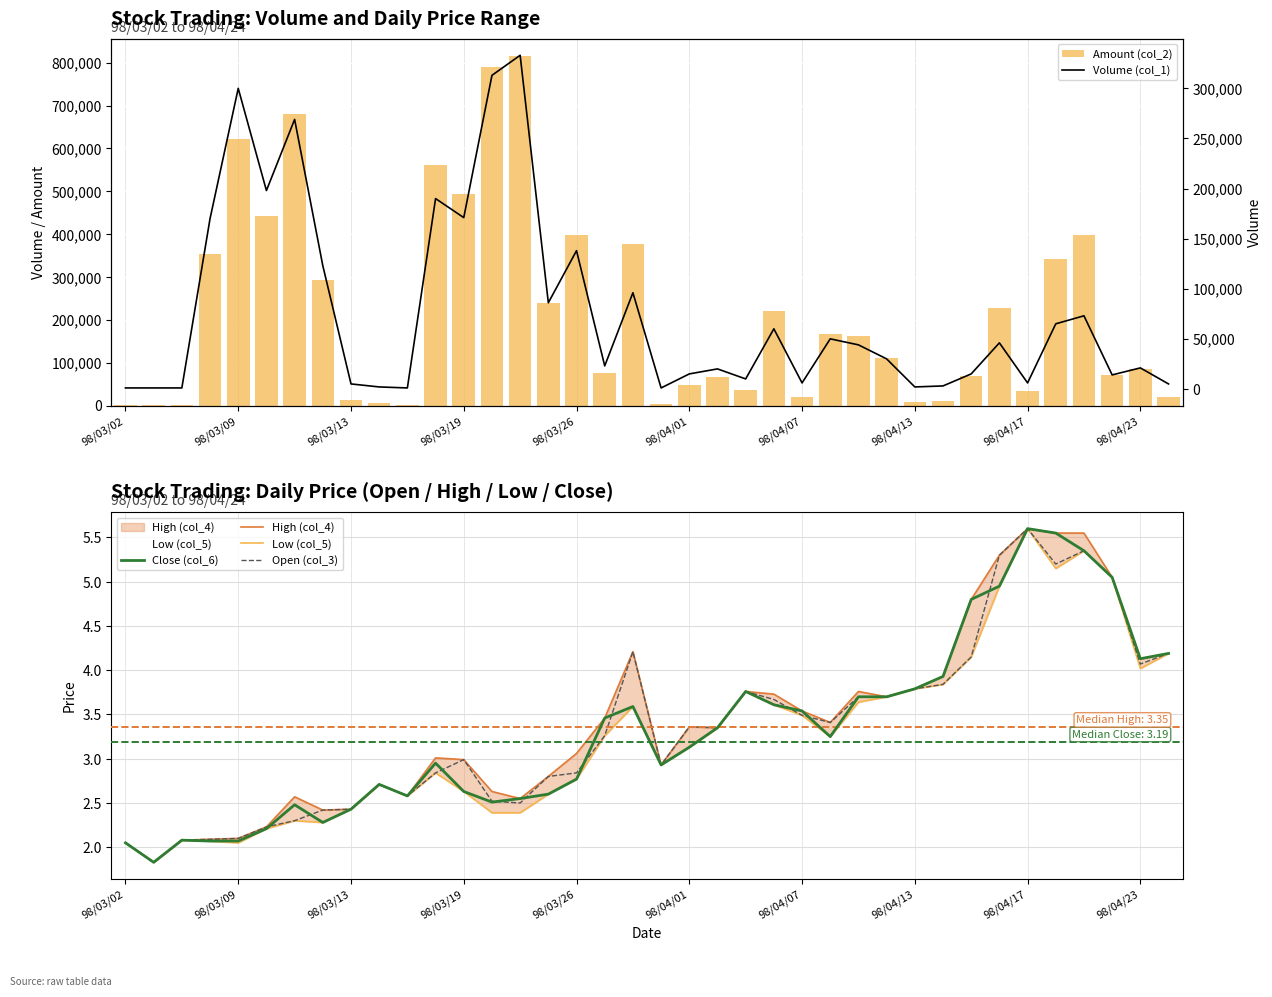

Reading left to right, transcribe all the data shown in this chart.

Amount (col_2): 2050.0	1830.0	2080.0	353880.0	622970.0	441380.0	679930.0	292640.0	12150.0	5420.0	2580.0	560370.0	494130.0	791010.0	815450.0	238400.0	398130.0	76940.0	376560.0	2930.0	48100.0	67000.0	37600.0	220200.0	21190.0	167300.0	162680.0	111000.0	7580.0	11610.0	68750.0	228380.0	33600.0	341000.0	398450.0	70700.0	85620.0	20950.0
Close (col_6): 2.0	1.8	2.1	2.1	2.1	2.2	2.5	2.3	2.4	2.7	2.6	3.0	2.6	2.5	2.5	2.6	2.8	3.5	3.6	2.9	3.1	3.4	3.8	3.6	3.5	3.2	3.7	3.7	3.8	3.9	4.8	5.0	5.6	5.5	5.3	5.0	4.1	4.2
High (col_4): 2.0	1.8	2.1	2.1	2.1	2.2	2.6	2.4	2.4	2.7	2.6	3.0	3.0	2.6	2.5	2.8	3.1	3.5	4.2	2.9	3.4	3.4	3.8	3.7	3.5	3.4	3.8	3.7	3.8	3.9	4.8	5.3	5.6	5.5	5.5	5.0	4.1	4.2
Low (col_5): 2.0	1.8	2.1	2.1	2.0	2.2	2.3	2.3	2.4	2.7	2.6	2.8	2.6	2.4	2.4	2.6	2.8	3.3	3.6	2.9	3.1	3.4	3.8	3.6	3.5	3.2	3.6	3.7	3.8	3.8	4.2	5.0	5.6	5.2	5.3	5.0	4.0	4.2
Open (col_3): 2.0	1.8	2.1	2.1	2.1	2.2	2.3	2.4	2.4	2.7	2.6	2.8	3.0	2.5	2.5	2.8	2.8	3.3	4.2	2.9	3.4	3.4	3.8	3.7	3.5	3.4	3.7	3.7	3.8	3.8	4.2	5.3	5.6	5.2	5.3	5.0	4.1	4.2
Volume (col_1): 1000.0	1000.0	1000.0	170000.0	300000.0	198000.0	269000.0	123000.0	5000.0	2000.0	1000.0	190000.0	171000.0	313000.0	333000.0	86000.0	138000.0	23000.0	96000.0	1000.0	15000.0	20000.0	10000.0	60000.0	6000.0	50000.0	44000.0	30000.0	2000.0	3000.0	15000.0	46000.0	6000.0	65000.0	73000.0	14000.0	21000.0	5000.0